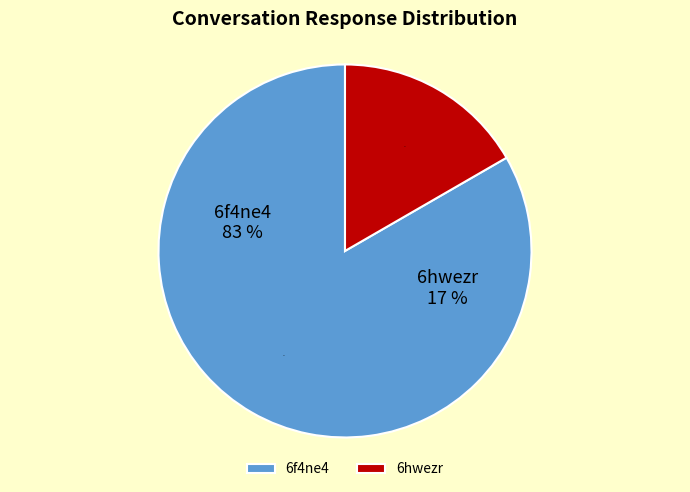

Do 6hwezr and 6f4ne4 together represent more than half of the pie?

Yes